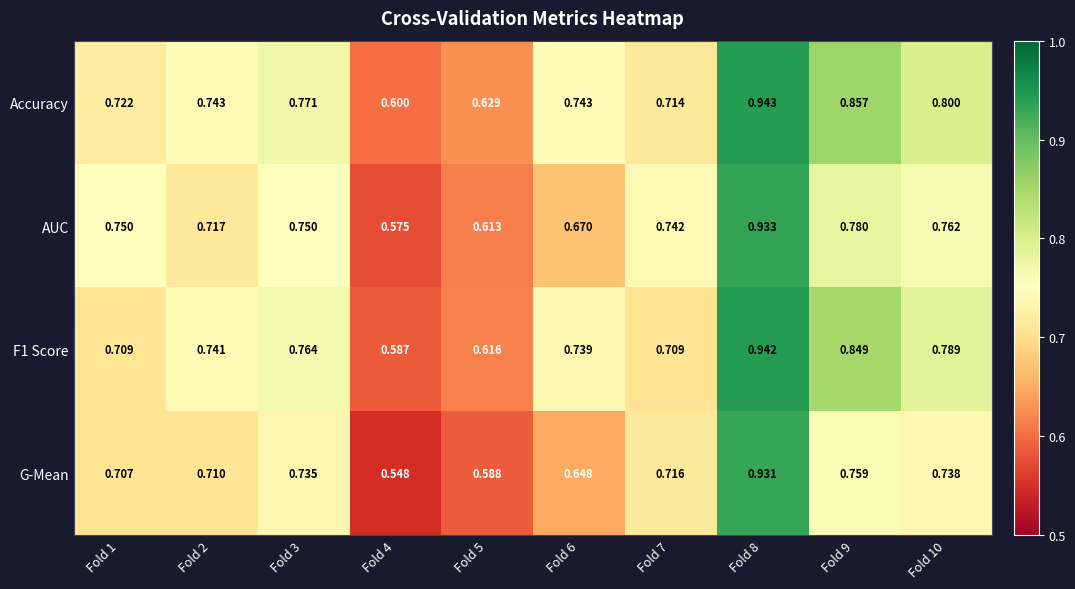

Which series changed the most between Fold 1 and Fold 7?

G-Mean